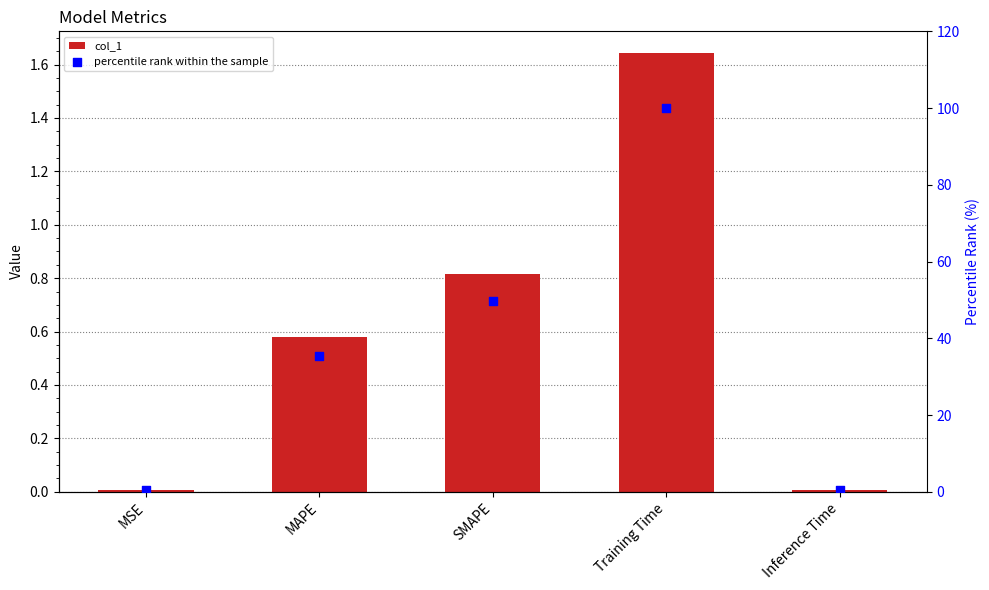

Is the value of col_1 at Inference Time greater than the value of percentile rank within the sample at MAPE?

No